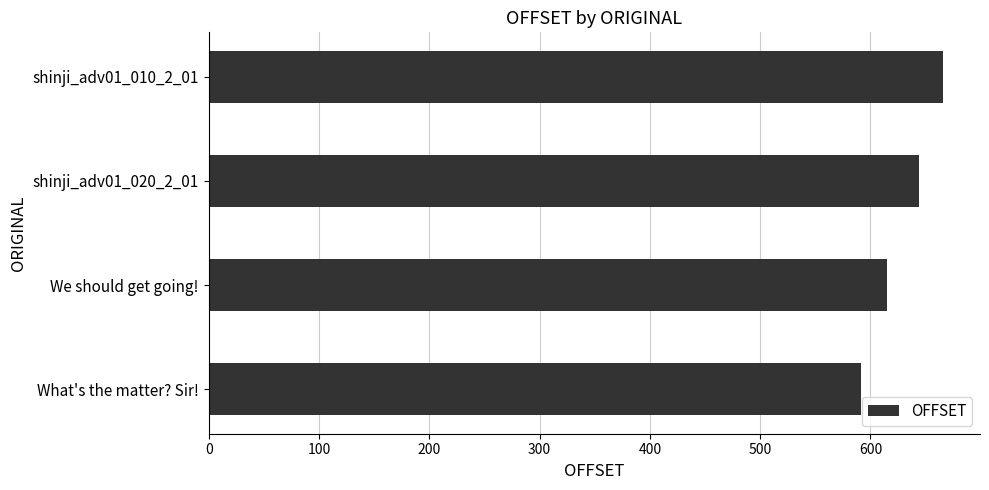

True or false: the data shows 176 at We should get going!.

False